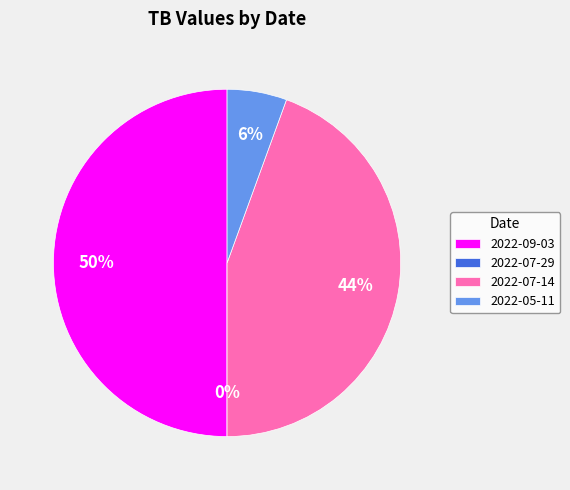

To the nearest percent, what is the combined percentage of 2022-05-11 and 2022-09-03?

56%